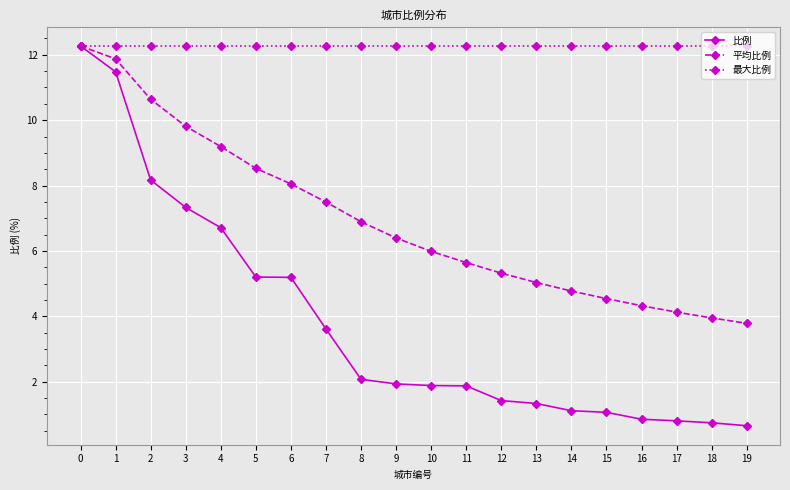

What is the sum of the 比例 values at 6 and 1?

16.7